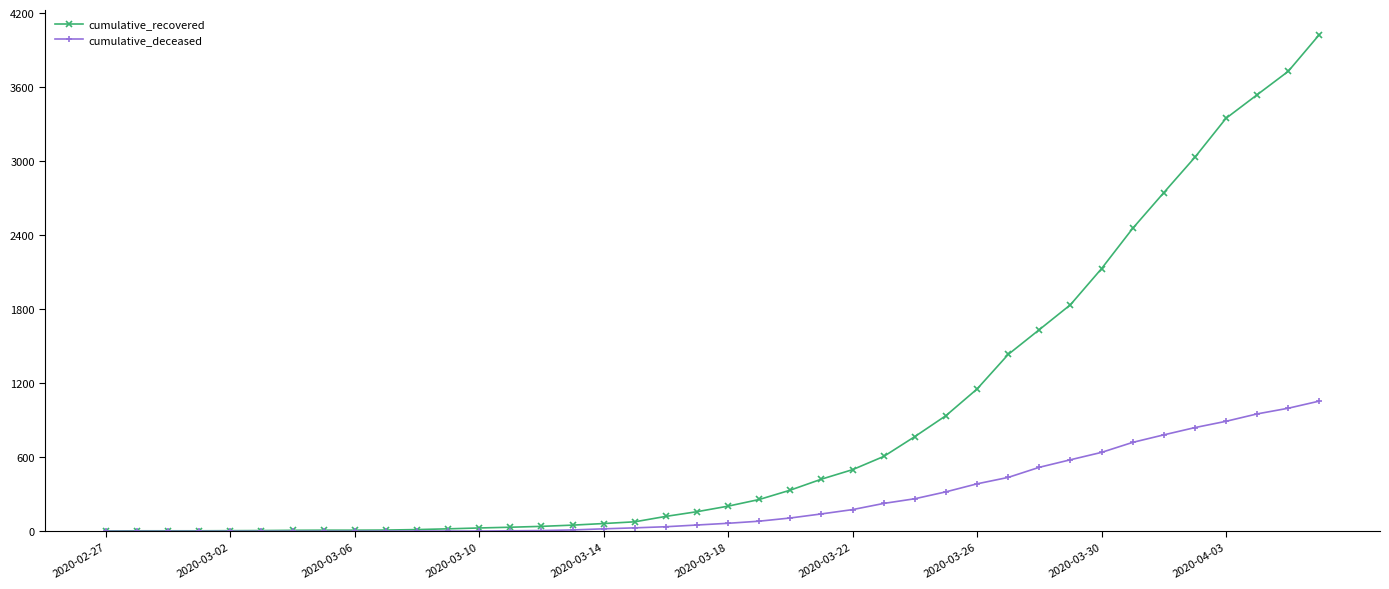

List the series in order of their overall mean, lowest first.

cumulative_deceased, cumulative_recovered